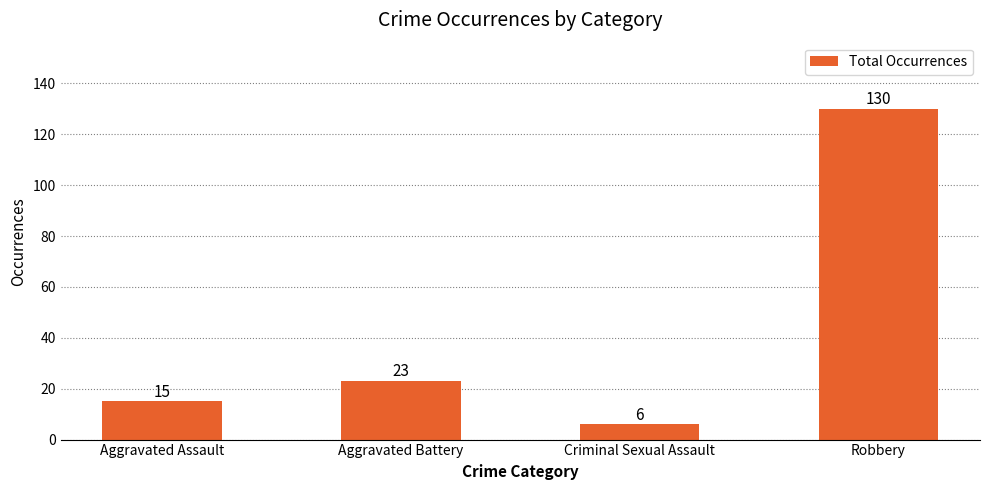

How many categories are shown in the chart?

4